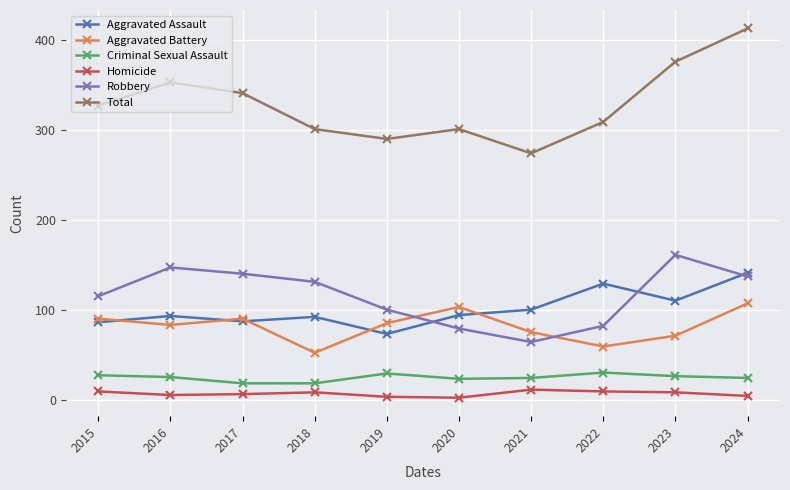

Which series has the largest total across all categories?

Total